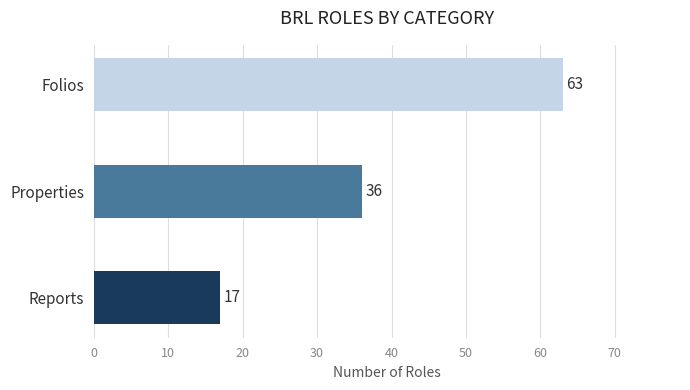

Reading bottom to top, list all the values displayed in this chart.

17	36	63